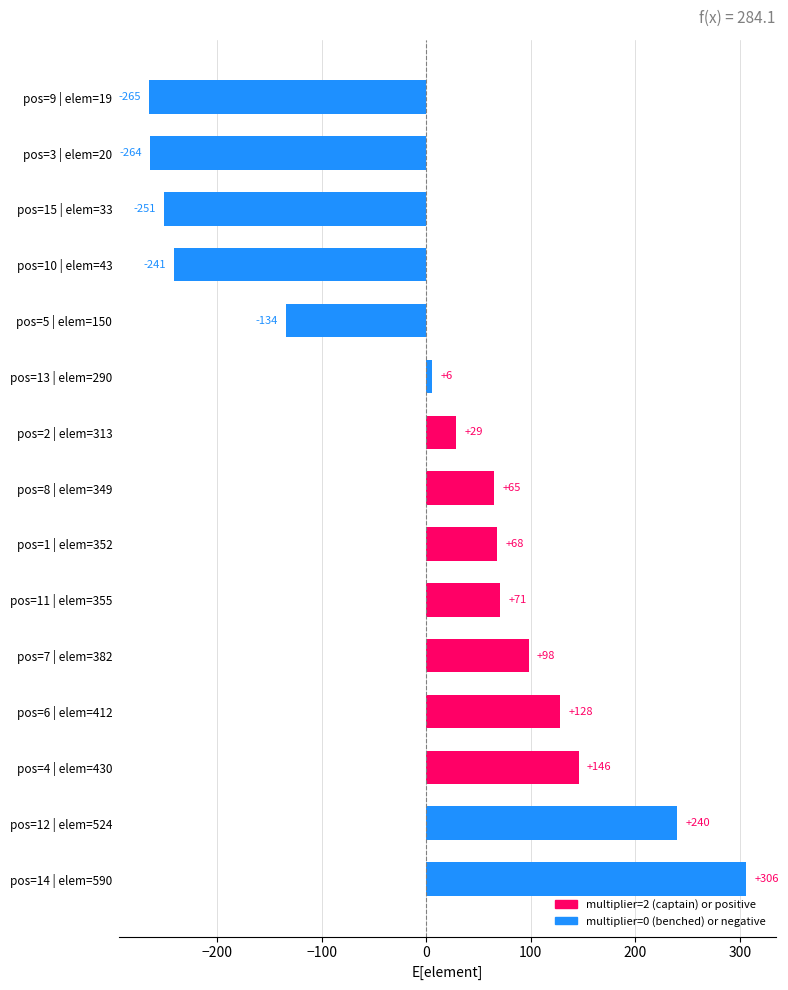

True or false: the data shows 35.4 at pos=8 | elem=349.

False